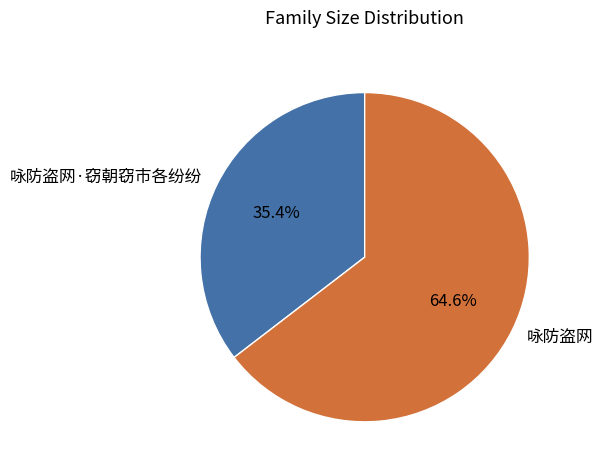

Is it true that 咏防盗网·窃朝窃市各纷纷 is 35% of the pie?

True